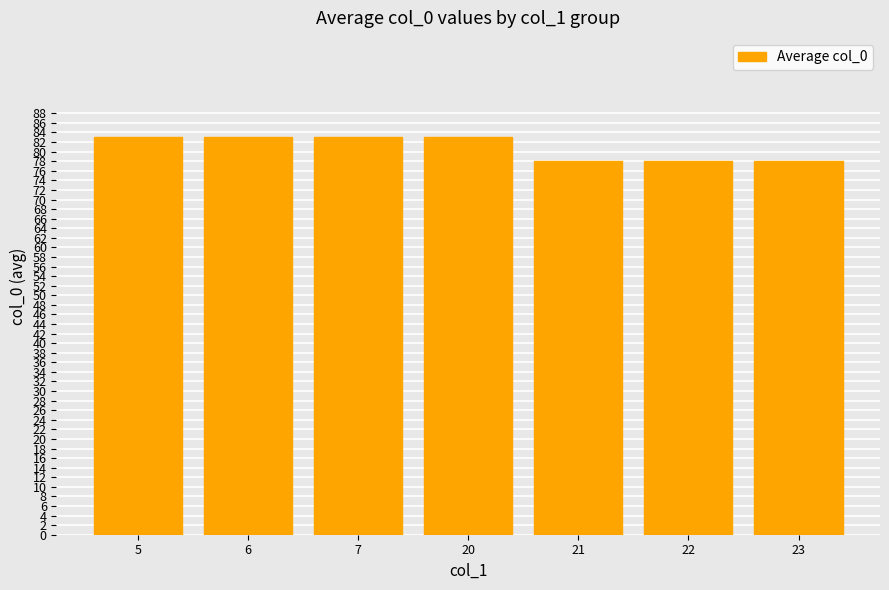

What is the change in value from 20 to 23?

-5